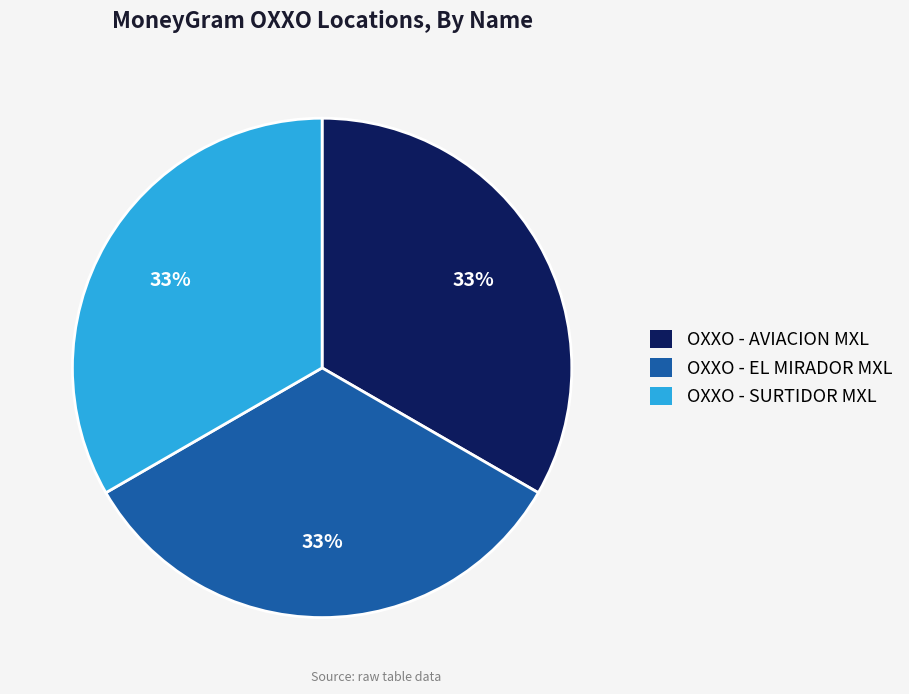

Does any single category account for the majority?

No